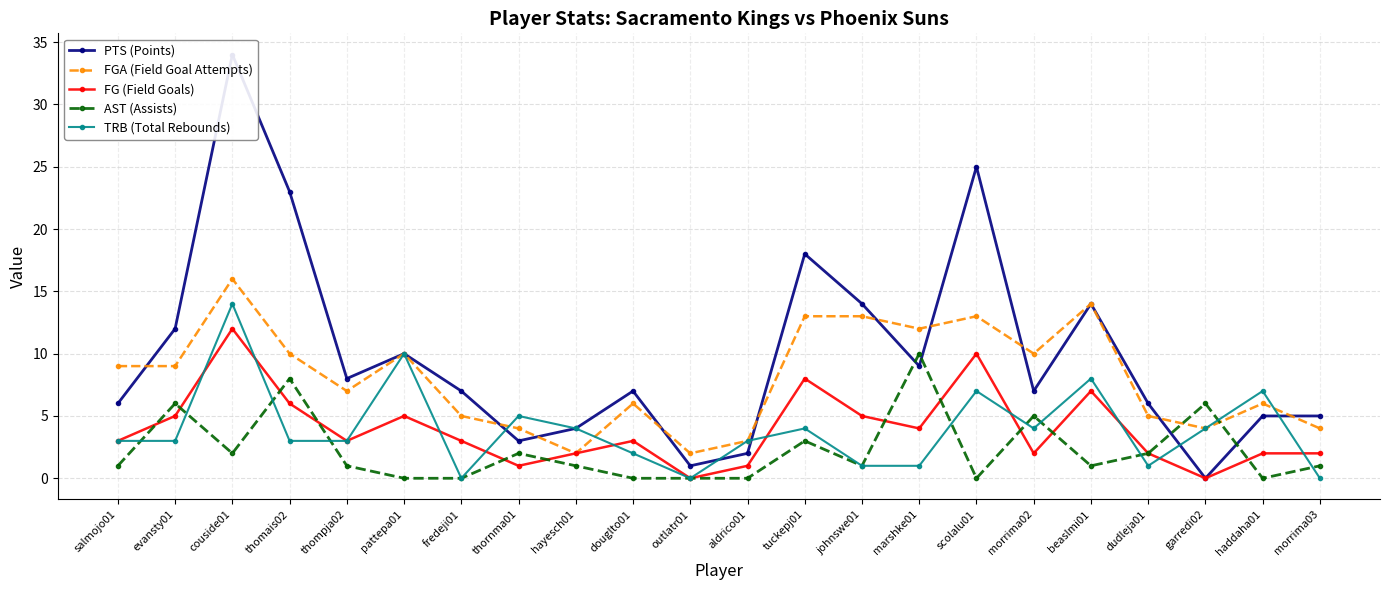

Which label corresponds to the smallest value in the chart?

garredi02